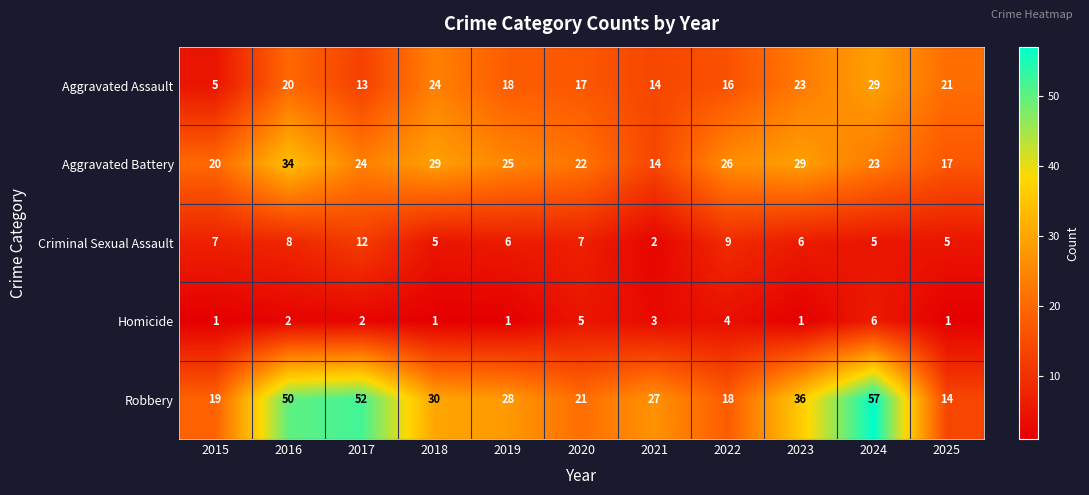

True or false: Criminal Sexual Assault has a value of 5 at 2024.

True